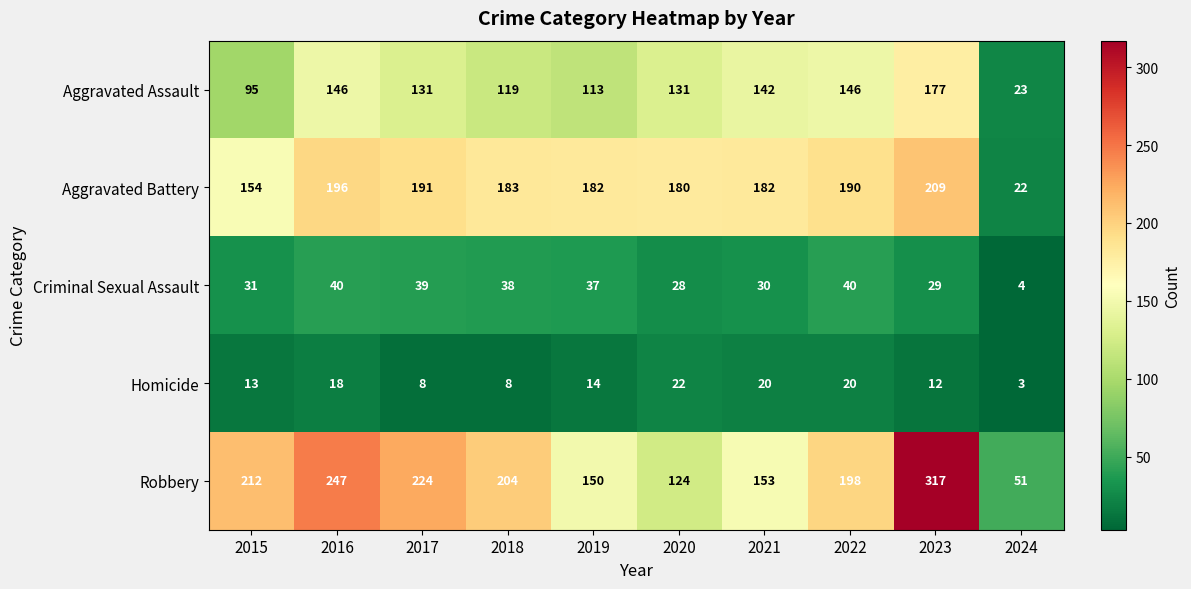

Where is Aggravated Battery nearest to the value 115?

2015